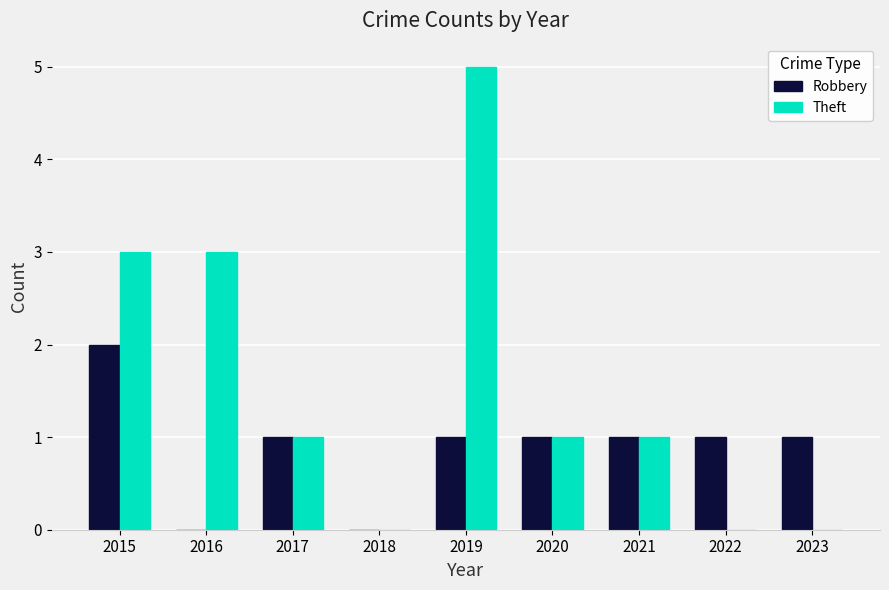

How many Robbery values are between 1 and 2?

7